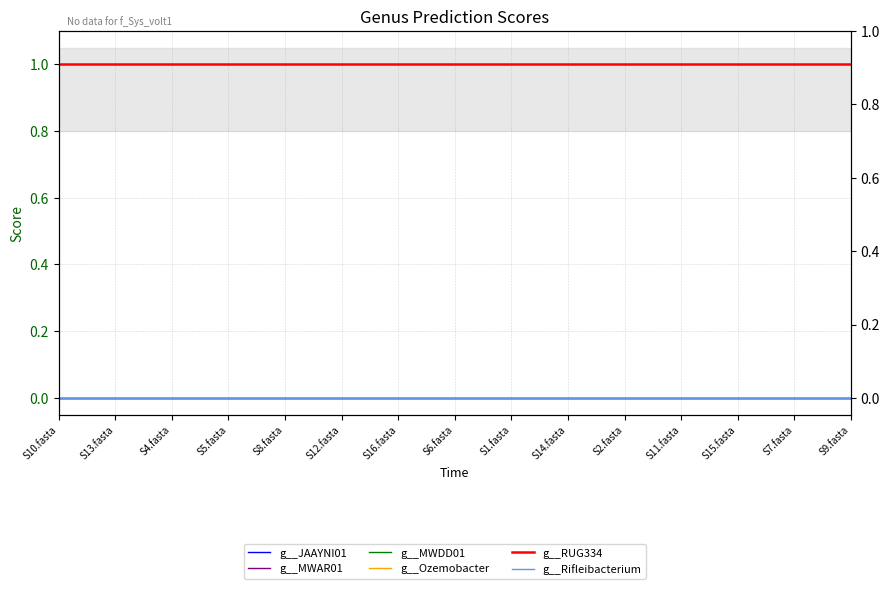

Reading right to left, transcribe all the data shown in this chart.

g__JAAYNI01: S9.fasta=0	S7.fasta=0	S15.fasta=0	S11.fasta=0	S2.fasta=0	S14.fasta=0	S1.fasta=0	S6.fasta=0	S16.fasta=0	S12.fasta=0	S8.fasta=0	S5.fasta=0	S4.fasta=0	S13.fasta=0	S10.fasta=0
g__MWAR01: S9.fasta=0	S7.fasta=0	S15.fasta=0	S11.fasta=0	S2.fasta=0	S14.fasta=0	S1.fasta=0	S6.fasta=0	S16.fasta=0	S12.fasta=0	S8.fasta=0	S5.fasta=0	S4.fasta=0	S13.fasta=0	S10.fasta=0
g__MWDD01: S9.fasta=0	S7.fasta=0	S15.fasta=0	S11.fasta=0	S2.fasta=0	S14.fasta=0	S1.fasta=0	S6.fasta=0	S16.fasta=0	S12.fasta=0	S8.fasta=0	S5.fasta=0	S4.fasta=0	S13.fasta=0	S10.fasta=0
g__Ozemobacter: S9.fasta=0	S7.fasta=0	S15.fasta=0	S11.fasta=0	S2.fasta=0	S14.fasta=0	S1.fasta=0	S6.fasta=0	S16.fasta=0	S12.fasta=0	S8.fasta=0	S5.fasta=0	S4.fasta=0	S13.fasta=0	S10.fasta=0
g__RUG334: S9.fasta=1	S7.fasta=1	S15.fasta=1	S11.fasta=1	S2.fasta=1	S14.fasta=1	S1.fasta=1	S6.fasta=1	S16.fasta=1	S12.fasta=1	S8.fasta=1	S5.fasta=1	S4.fasta=1	S13.fasta=1	S10.fasta=1
g__Rifleibacterium: S9.fasta=0	S7.fasta=0	S15.fasta=0	S11.fasta=0	S2.fasta=0	S14.fasta=0	S1.fasta=0	S6.fasta=0	S16.fasta=0	S12.fasta=0	S8.fasta=0	S5.fasta=0	S4.fasta=0	S13.fasta=0	S10.fasta=0